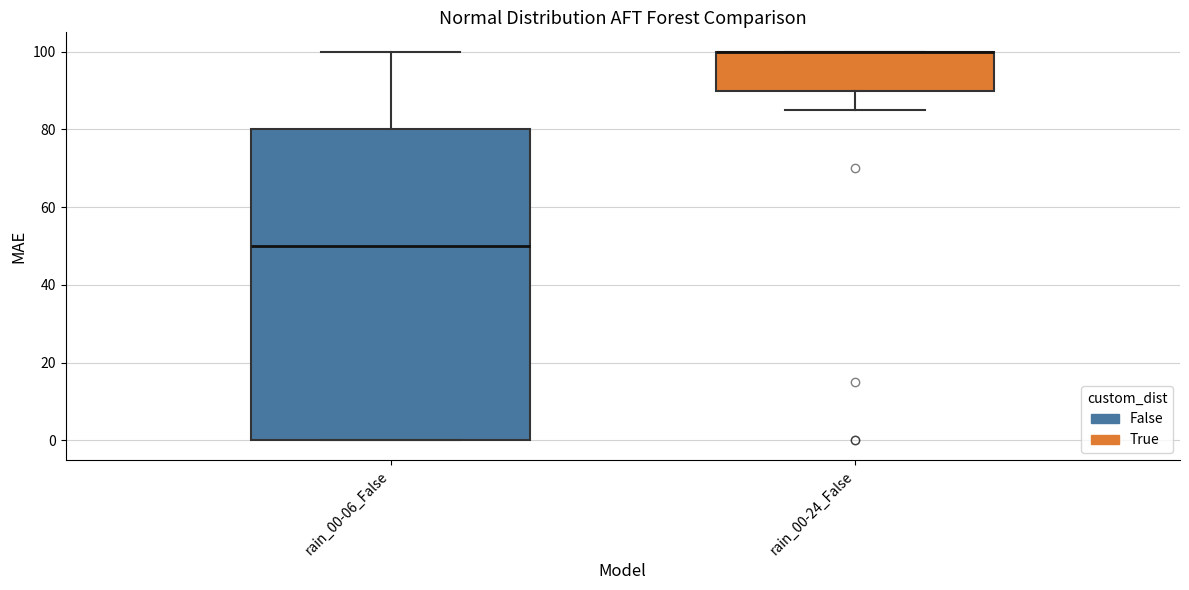

Which box is the tallest, from its lower edge to its upper edge?

rain_00-06_False